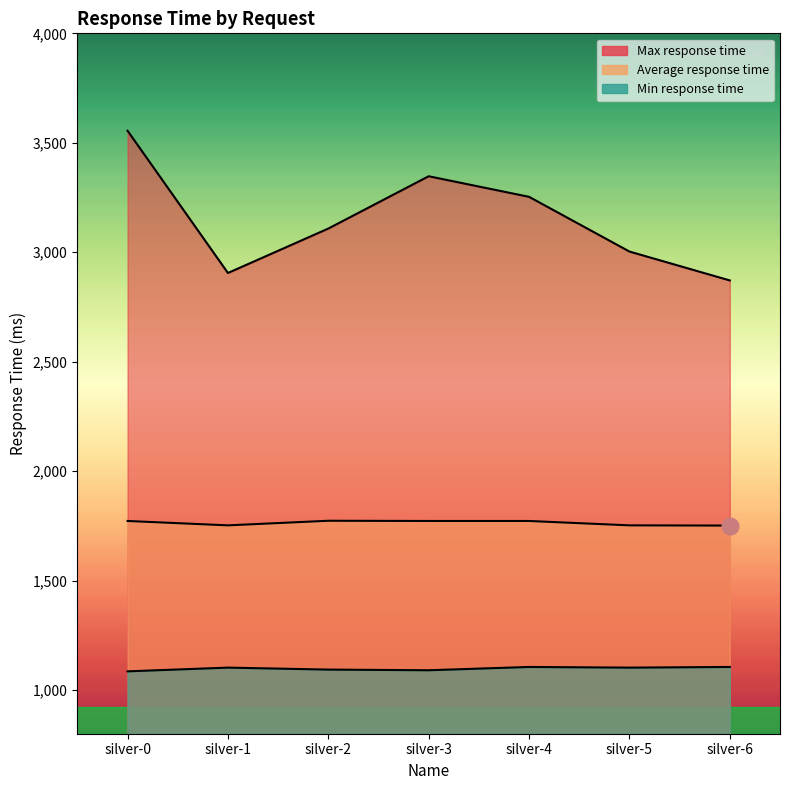

Reading left to right, what are all the values shown in this chart?

Max response time: 3555	2905	3108	3347	3253	3003	2871
Average response time: 1772	1752	1773	1772	1772	1752	1751
Min response time: 1085	1102	1093	1090	1105	1102	1105